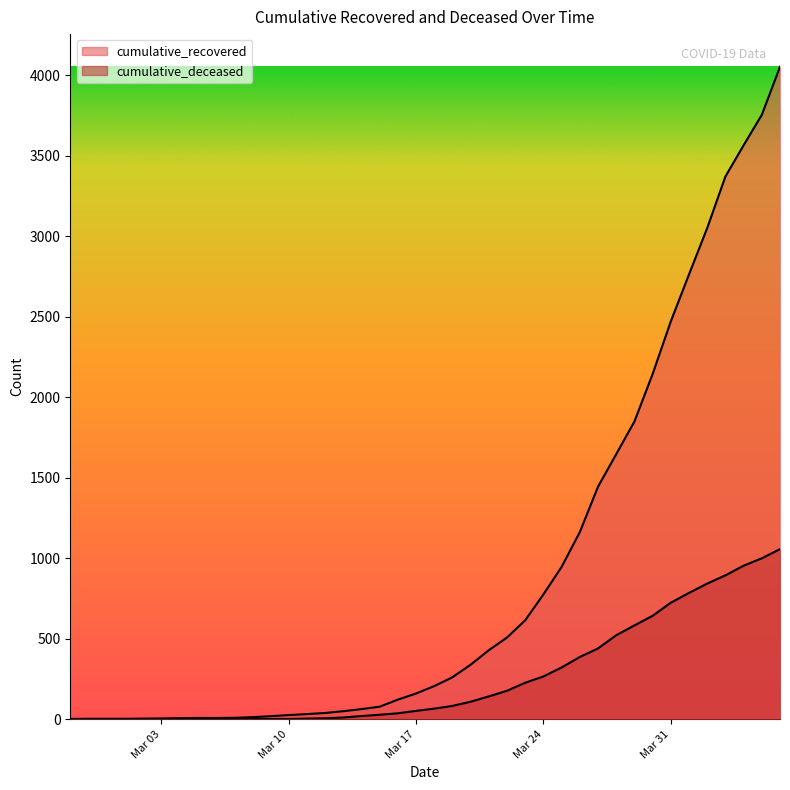

At which label is cumulative_recovered closest to 2028?

2020-03-30